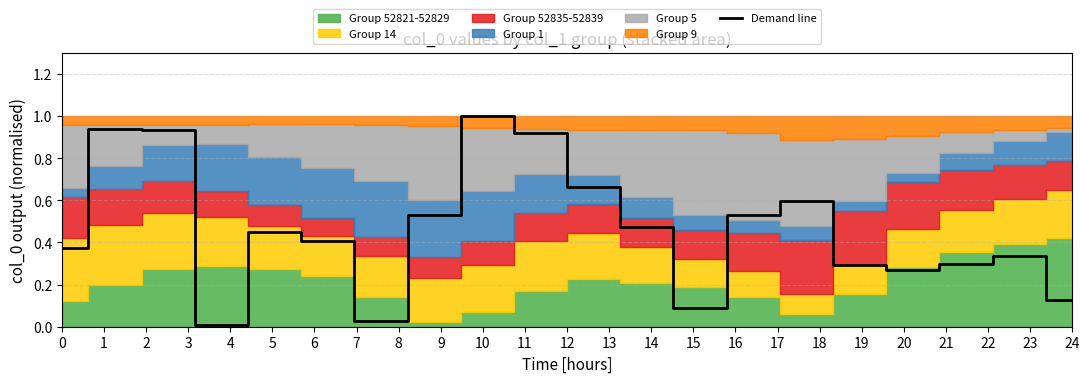

Which label corresponds to the smallest value in the chart?

3